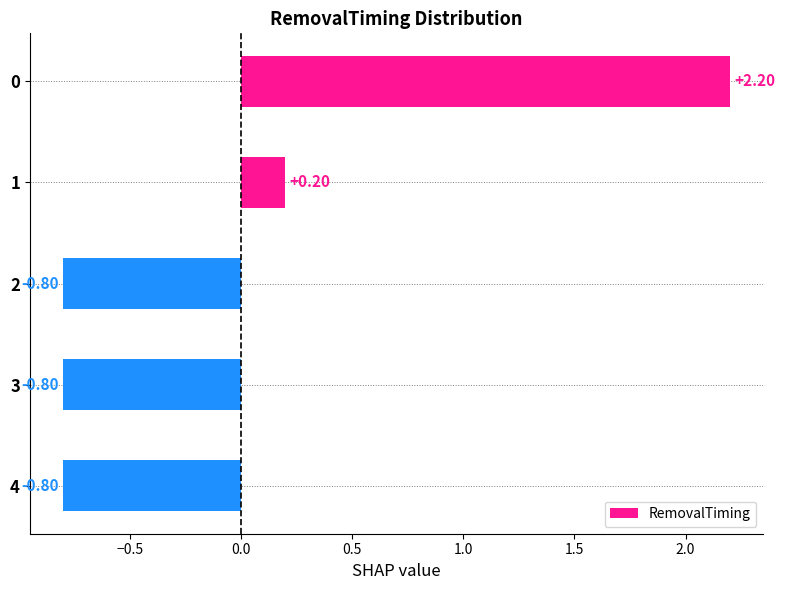

What is the change in value from 1 to 4?

-1.0